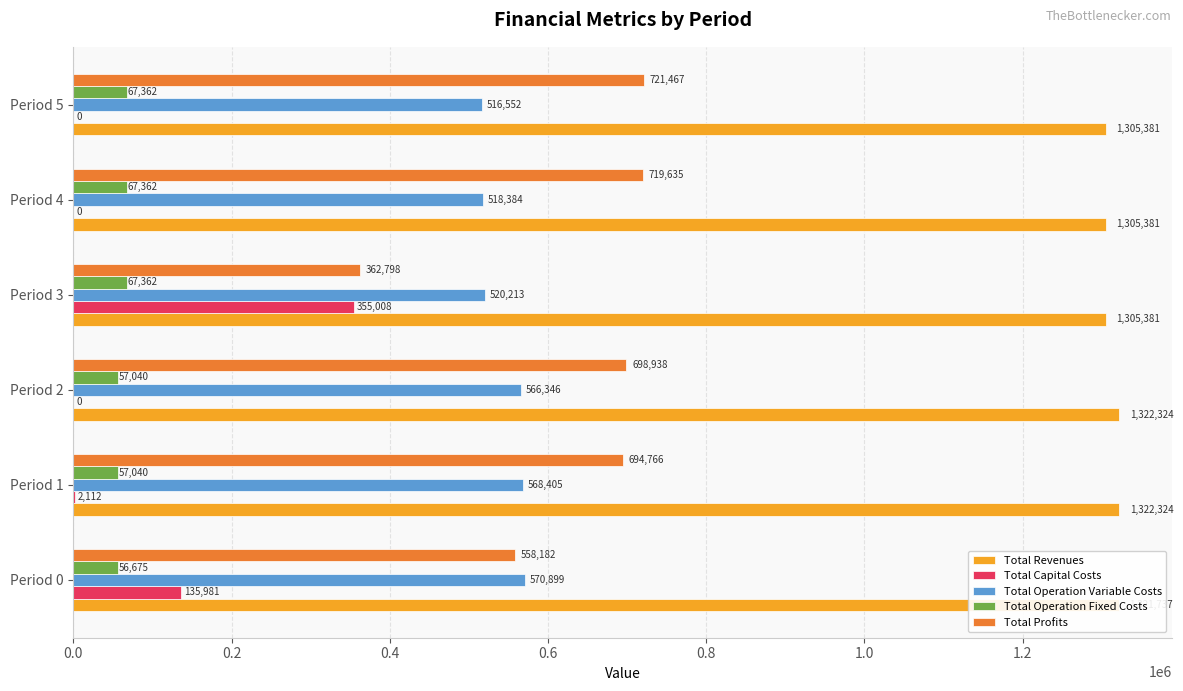

What is the sum of the Total Operation Variable Costs values at Period 0 and Period 1?

1139304.0